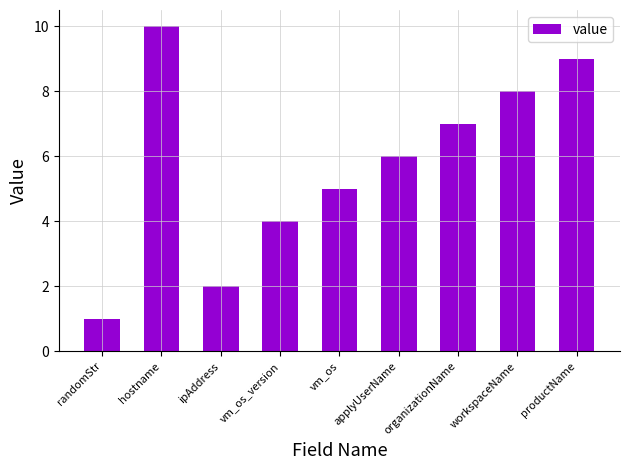

What is the sum of the values at randomStr and hostname?

11